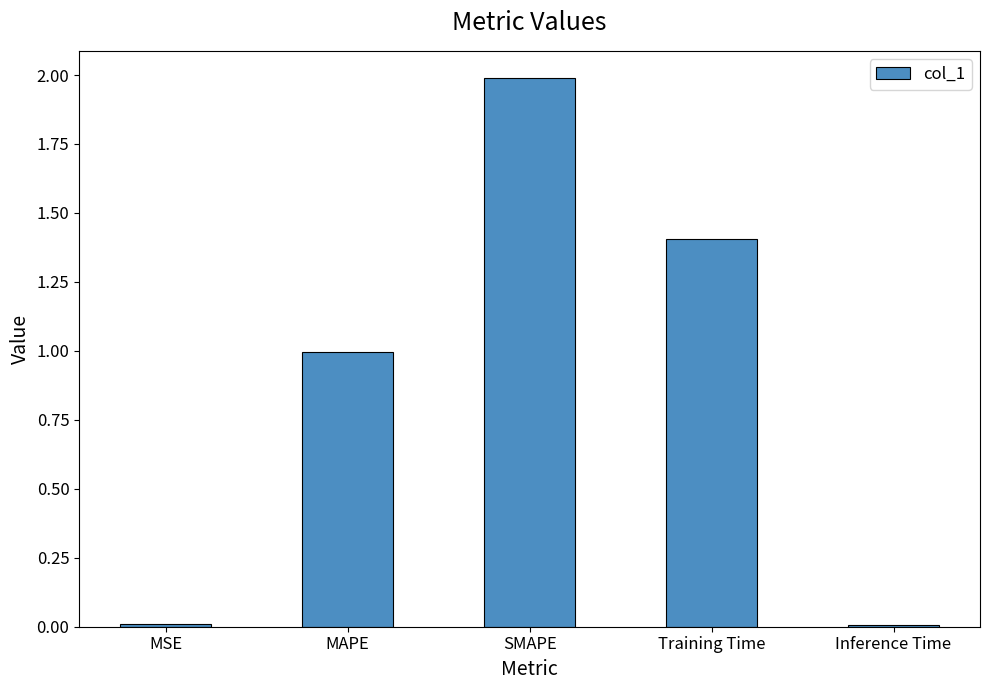

The value at Training Time is 0.7. True or false?

False